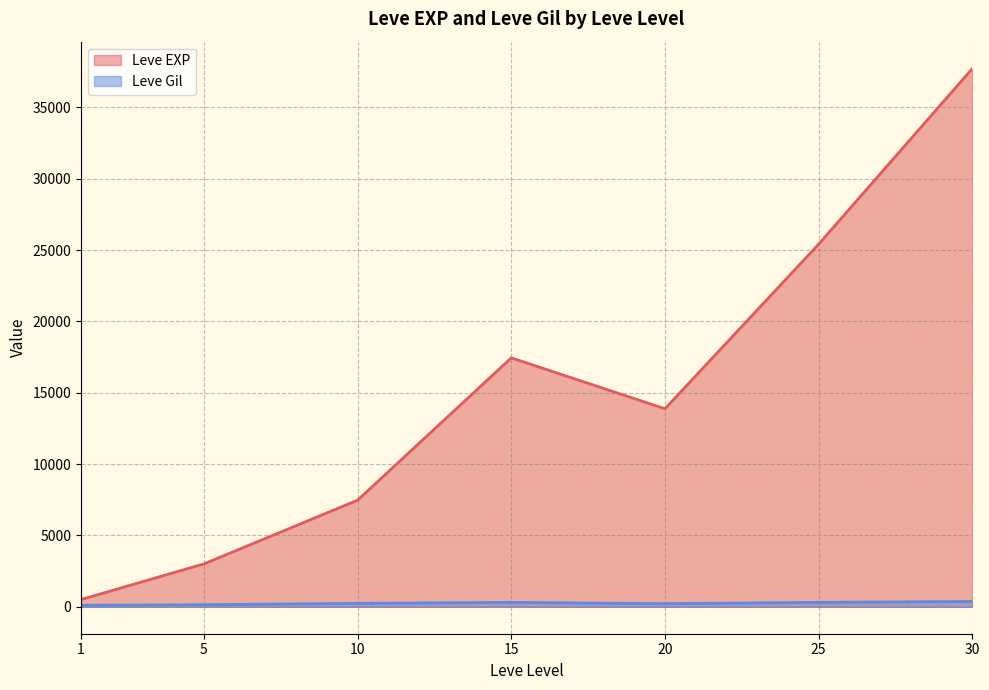

What is the maximum value for Leve Gil?

532